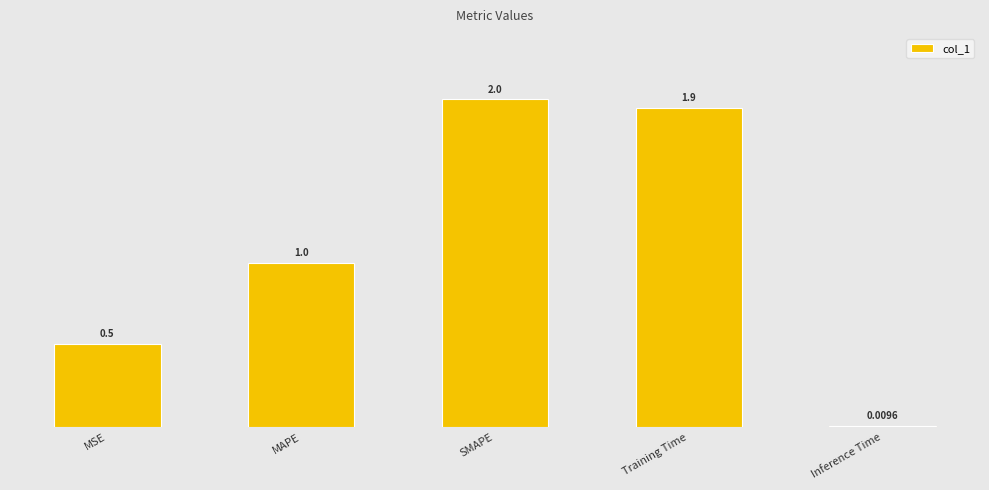

Reading right to left, what are all the values shown in this chart?

Inference Time=0.0	Training Time=1.9	SMAPE=2.0	MAPE=1.0	MSE=0.5